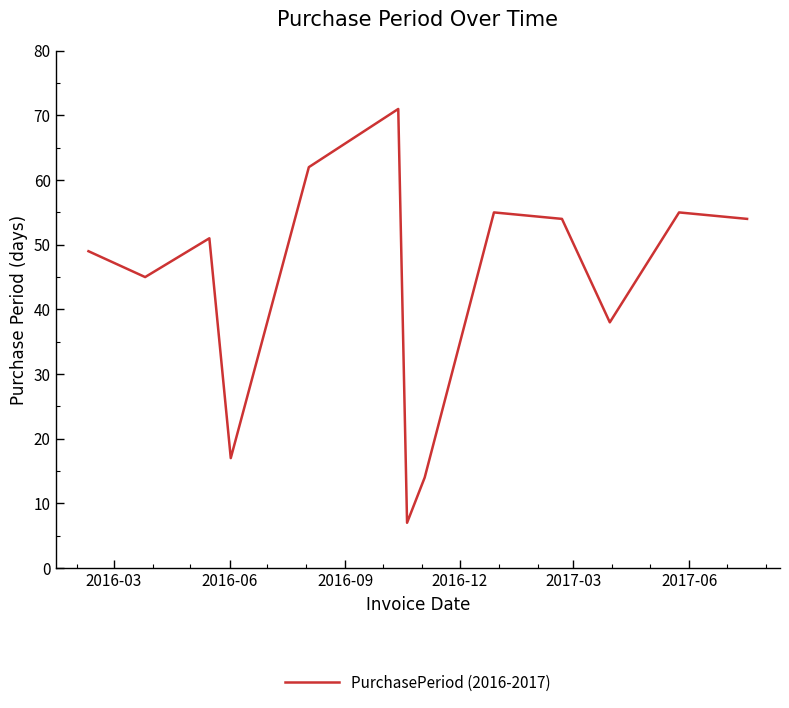

What is the difference between the maximum and minimum values?

64